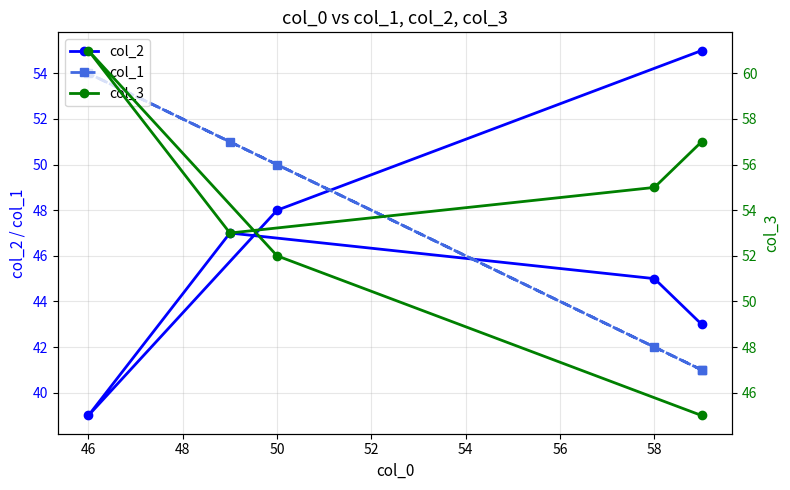

How many lines are shown in the chart?

3